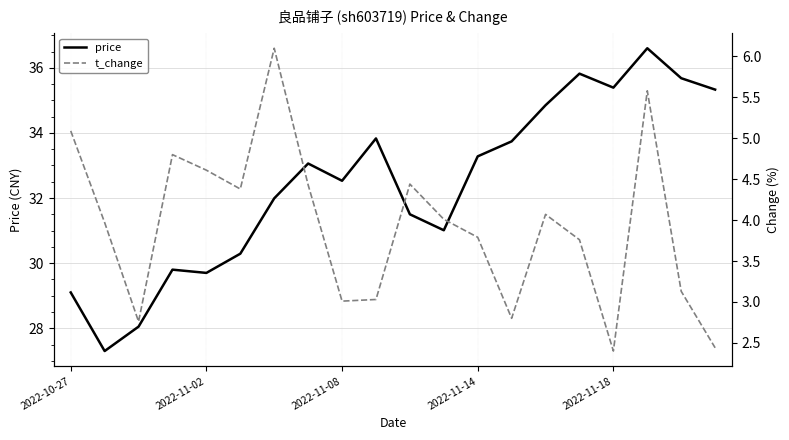

At which label is price closest to 31?

11